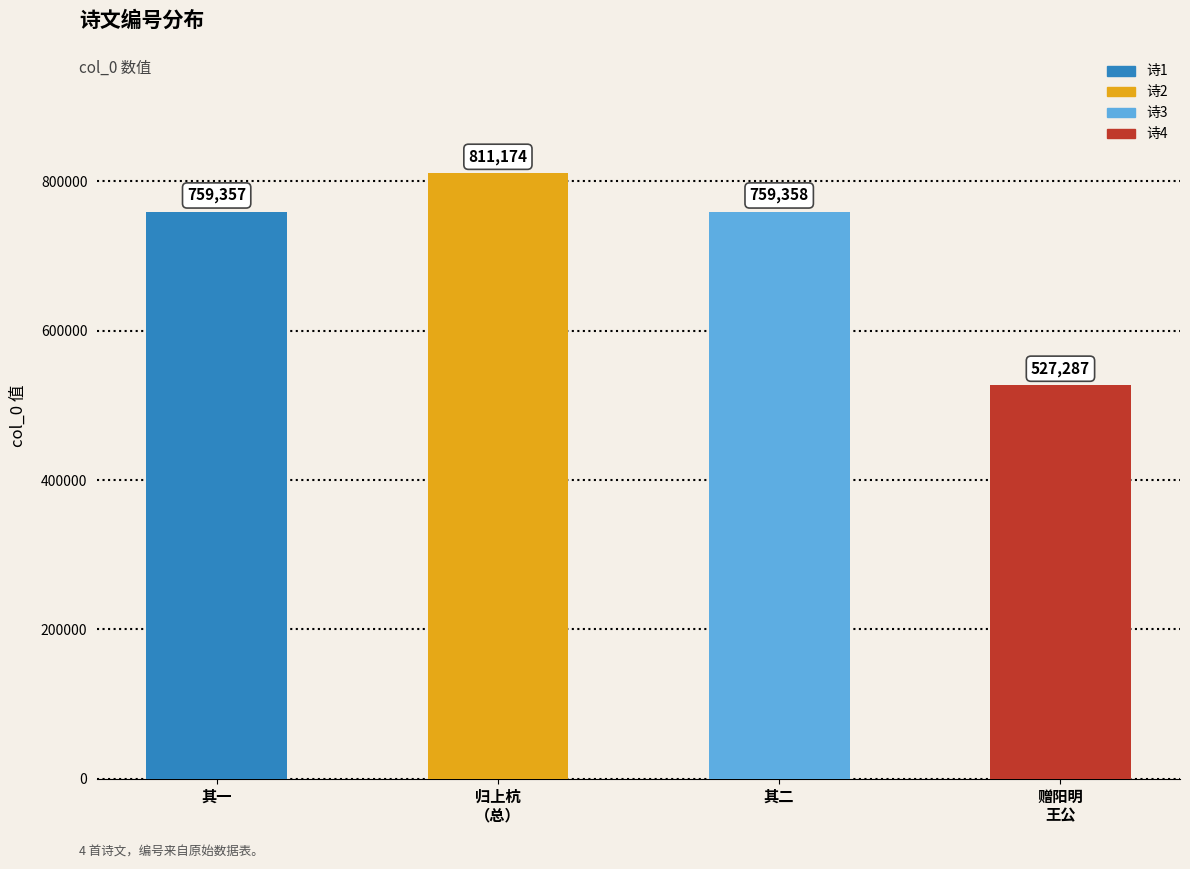

How many bars are there in total?

4